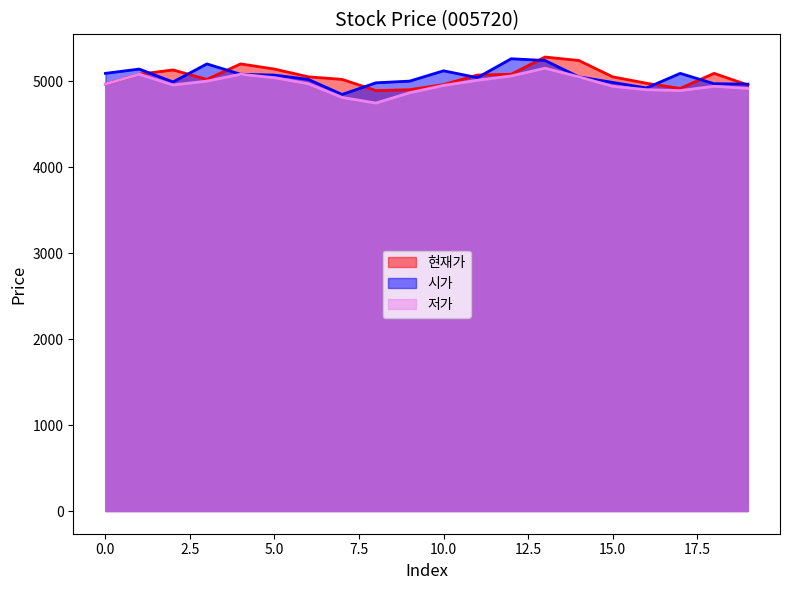

What is the difference between the 시가 values at 0 and 1?

50